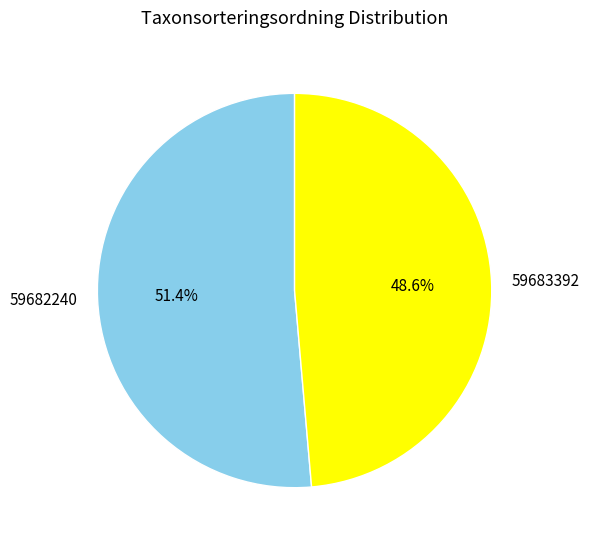

How many segments does this pie chart have?

2